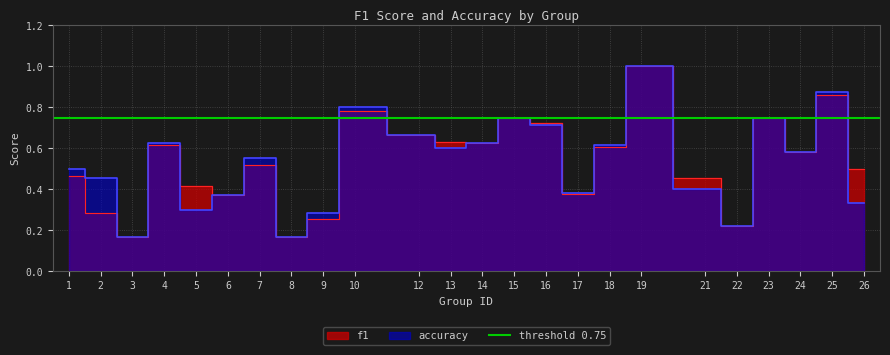

What are all the series names shown in the legend?

f1, accuracy